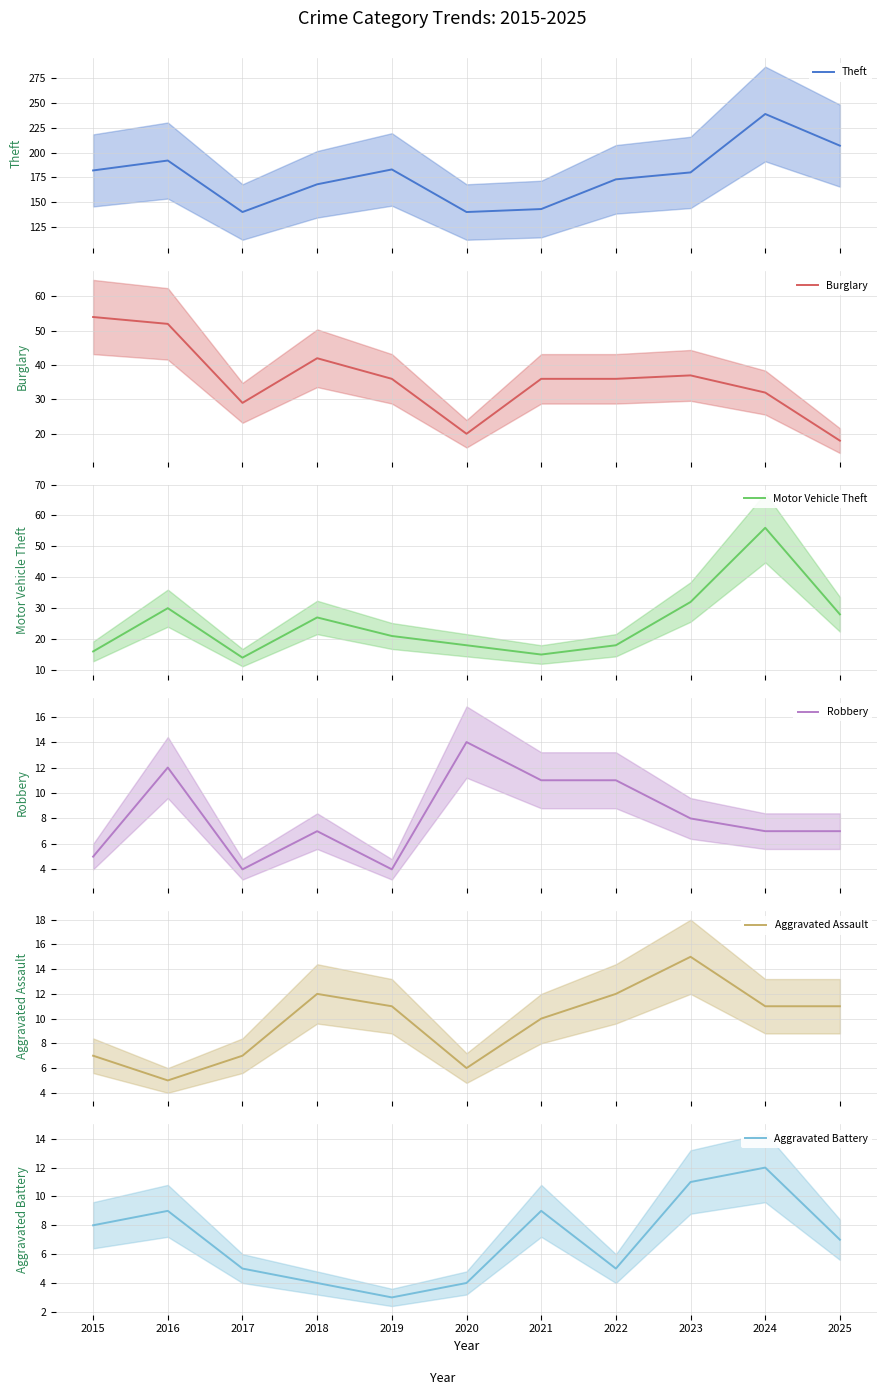

Is this an area chart (filled region under the line)?

No